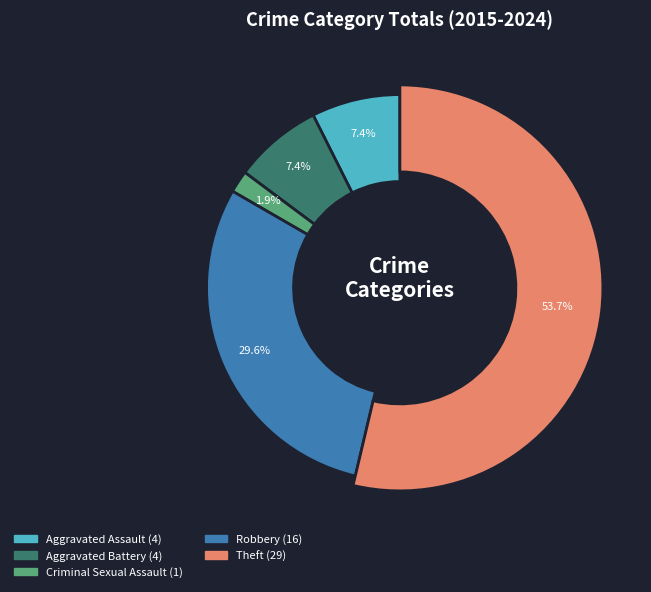

Rank the categories by value from highest to lowest.

Theft, Robbery, Aggravated Assault, Aggravated Battery, Criminal Sexual Assault